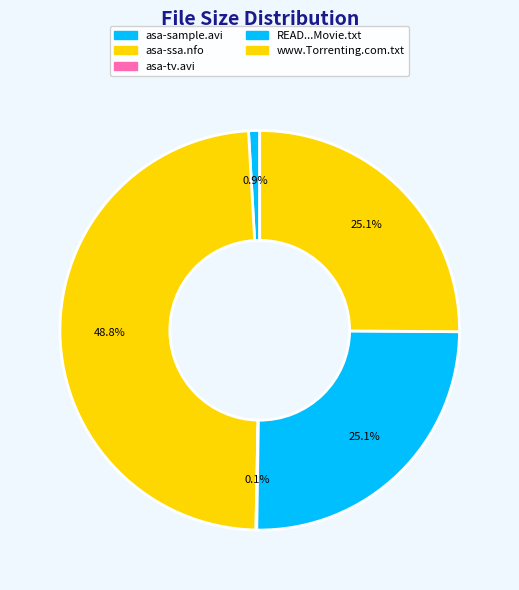

How much of the chart is everything except asa-tv.avi?

99.9%